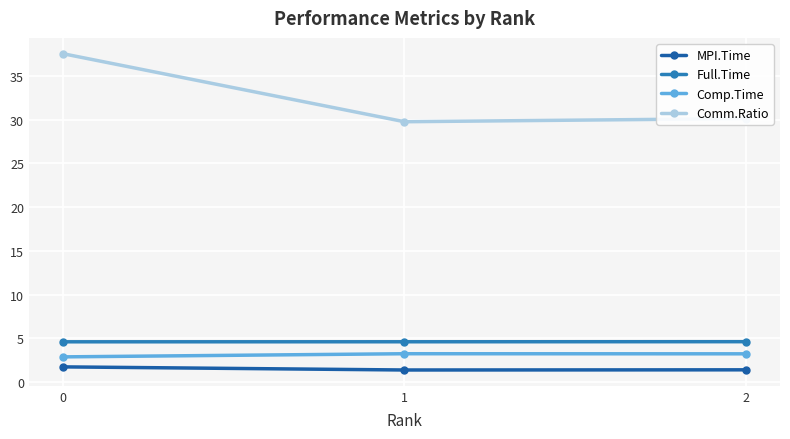

Reading left to right, extract all data points from this chart.

MPI.Time: 0=1.7	1=1.4	2=1.4
Full.Time: 0=4.6	1=4.6	2=4.6
Comp.Time: 0=2.9	1=3.2	2=3.2
Comm.Ratio: 0=37.5	1=29.8	2=30.1